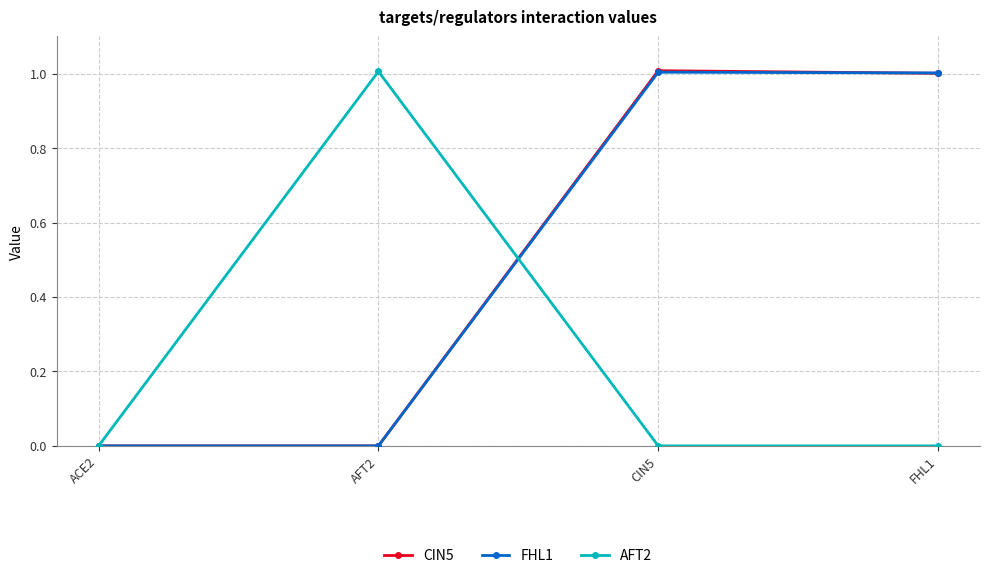

What is the spread (max minus min) of values at CIN5?

1.0